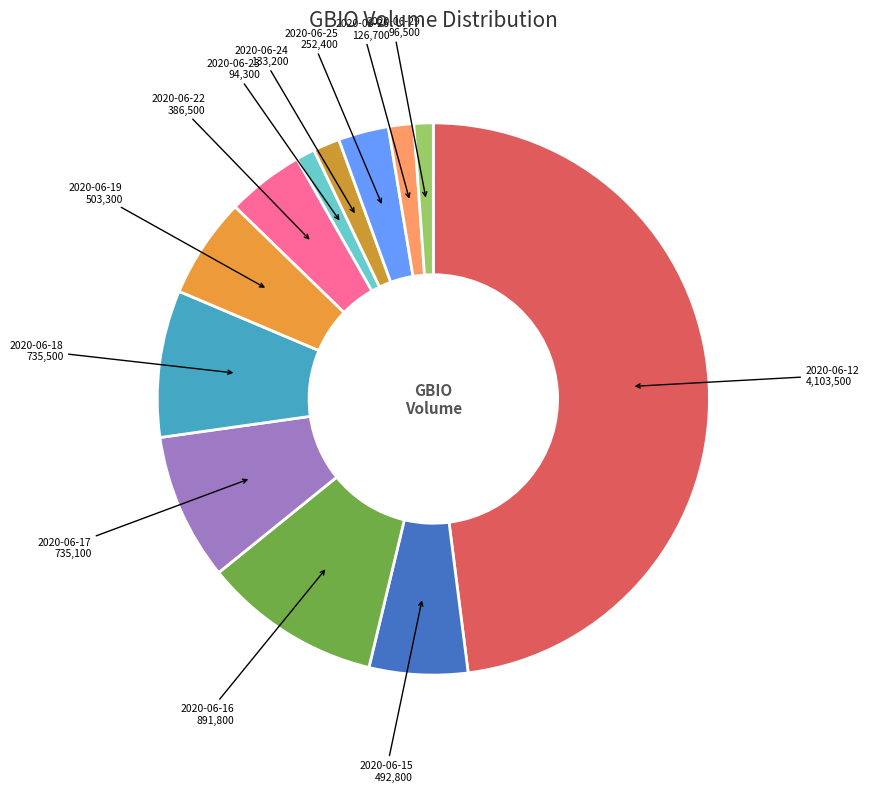

How many segments does this pie chart have?

12